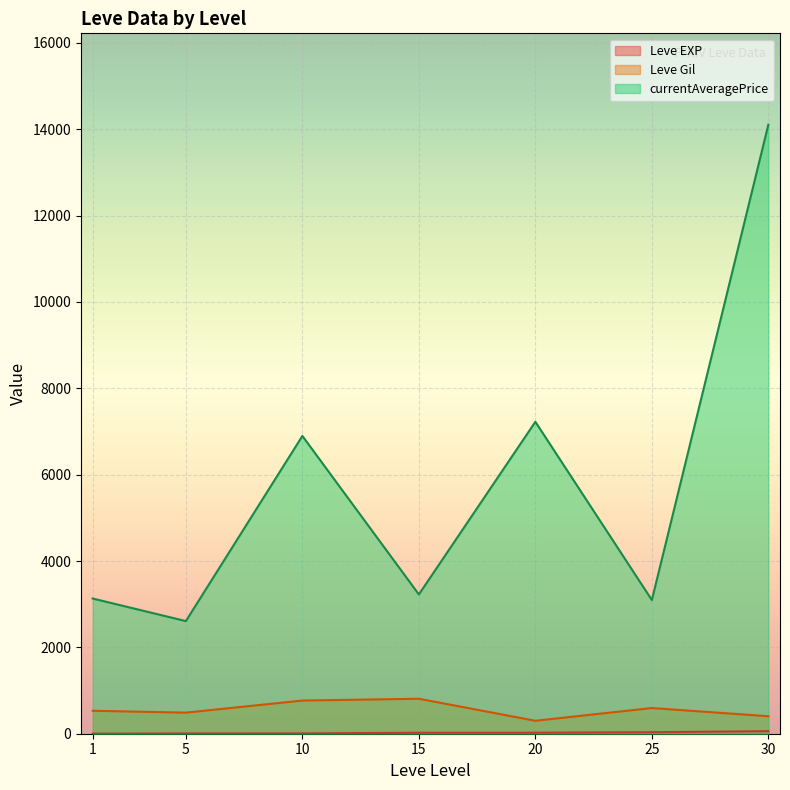

List the series in order of their peak value, highest first.

currentAveragePrice, Leve Gil, Leve EXP